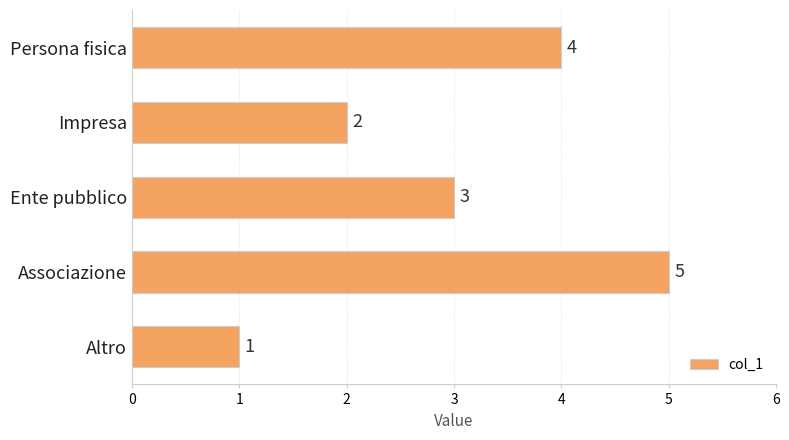

Rank the categories by value from highest to lowest.

Associazione, Persona fisica, Ente pubblico, Impresa, Altro